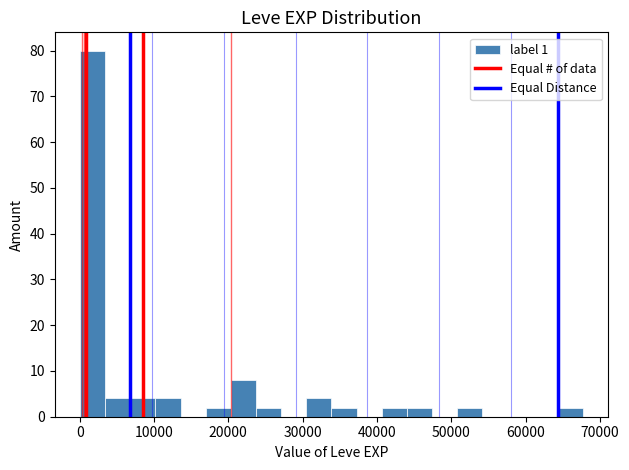

Read against the x-axis, roughly where is the centre of the tallest bar?

2000